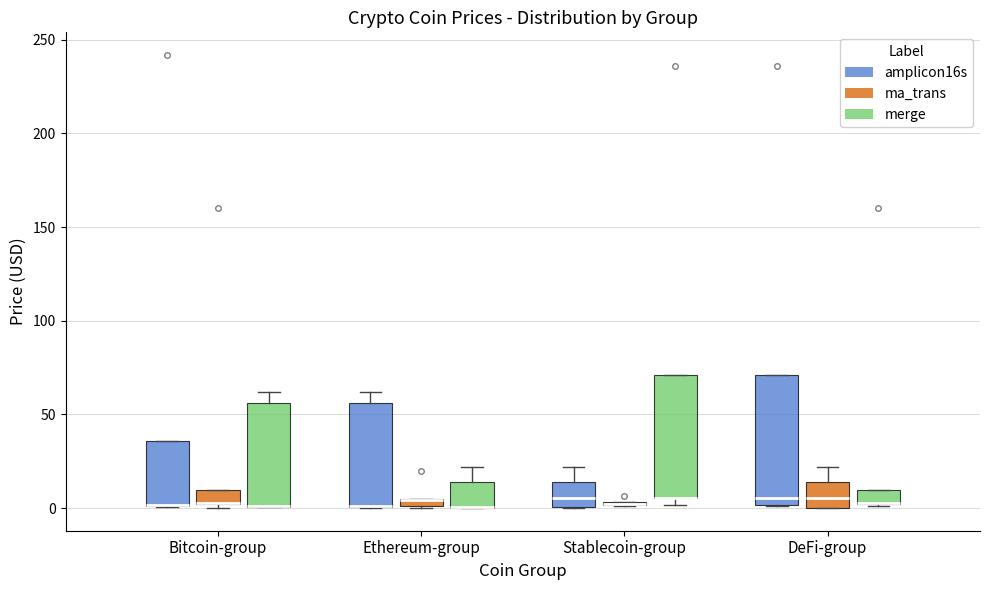

Where does the median line of the box for DeFi-group (amplicon16s) sit on the y-axis? The values are not printed on the chart, so give them approximately, as read against the axis.

5